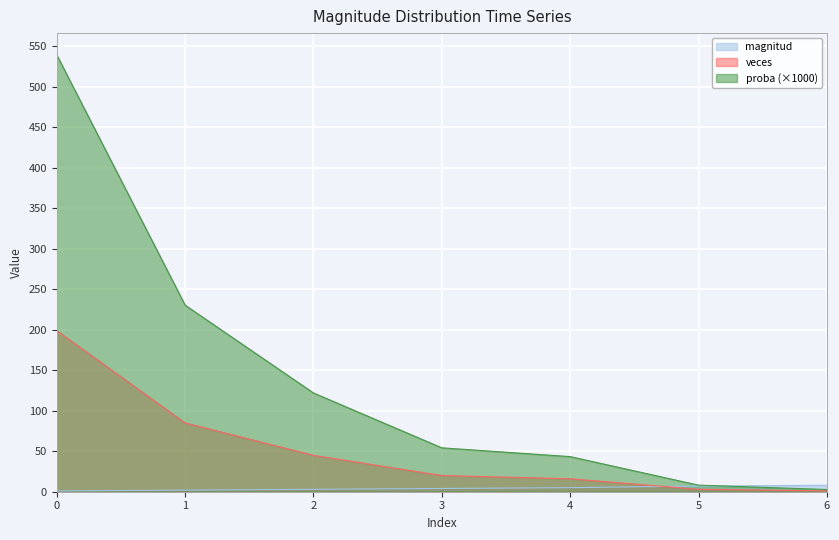

Which series ends up on top after the final intersection of magnitud and proba?

magnitud